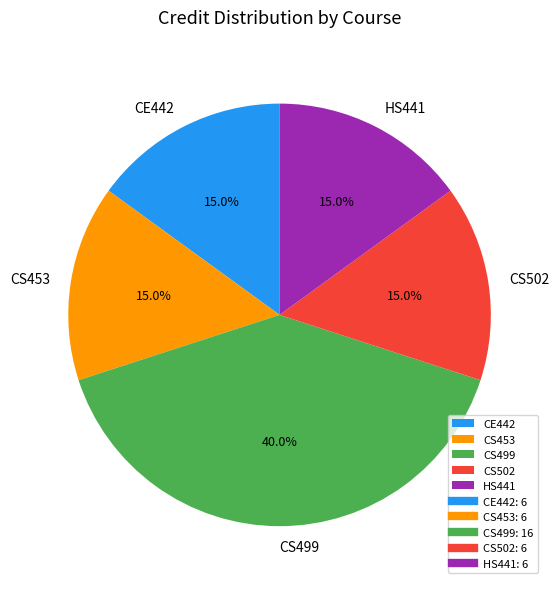

What is the largest slice in the pie chart?

CS499